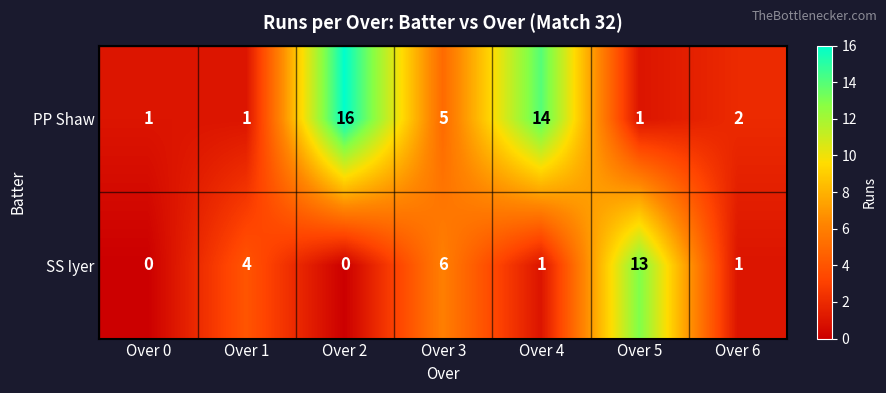

Which series changed the most between Over 3 and Over 4?

PP Shaw